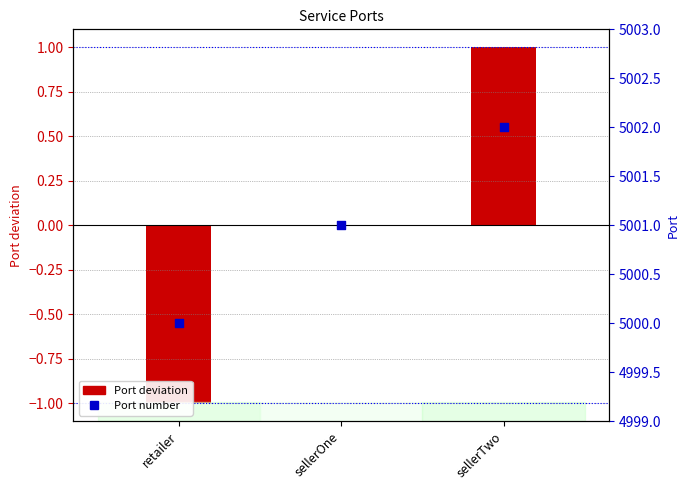

What is the total value across all series at retailer?

4999